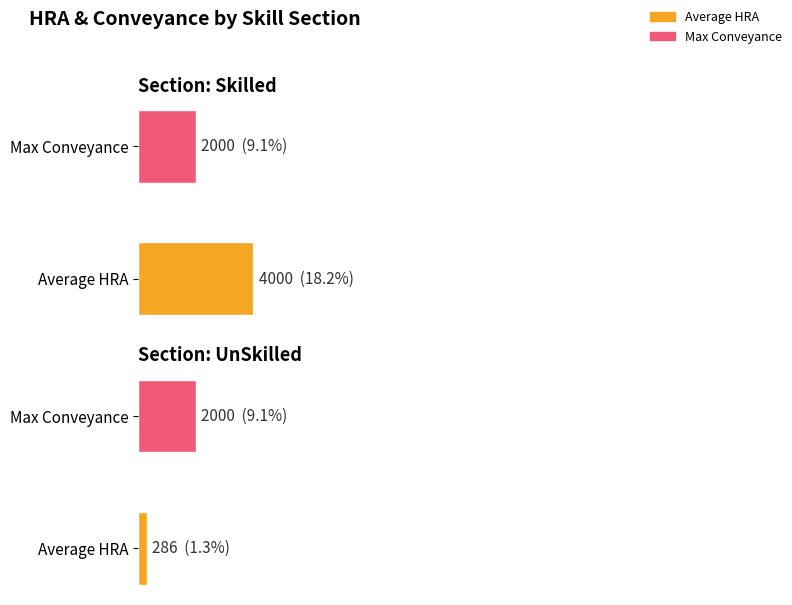

Which series has the largest range (max minus min)?

HRA